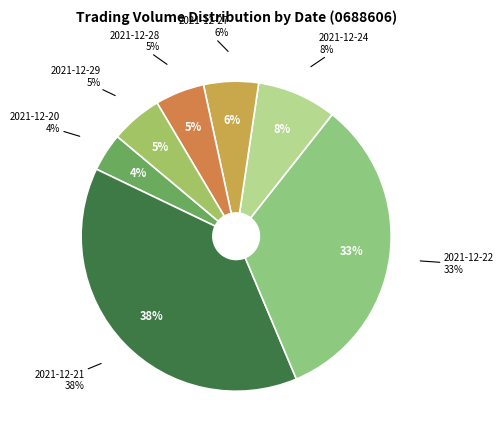

What is the change in value from 2021-12-20 to 2021-12-22?

+274128475